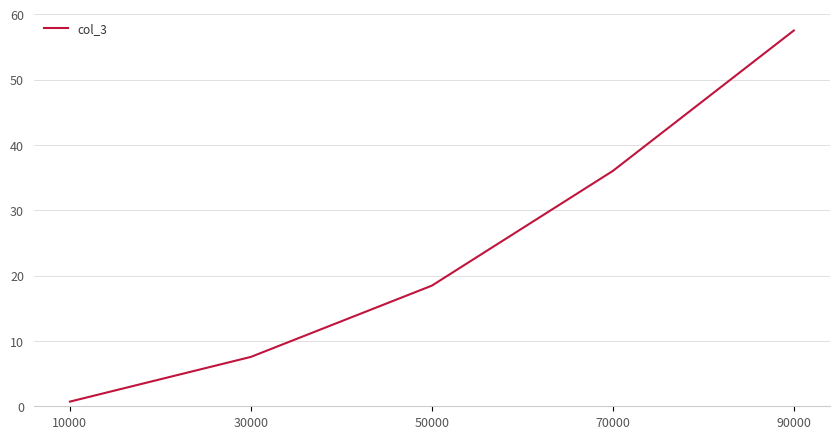

What is the difference between the maximum and minimum values?

56.8